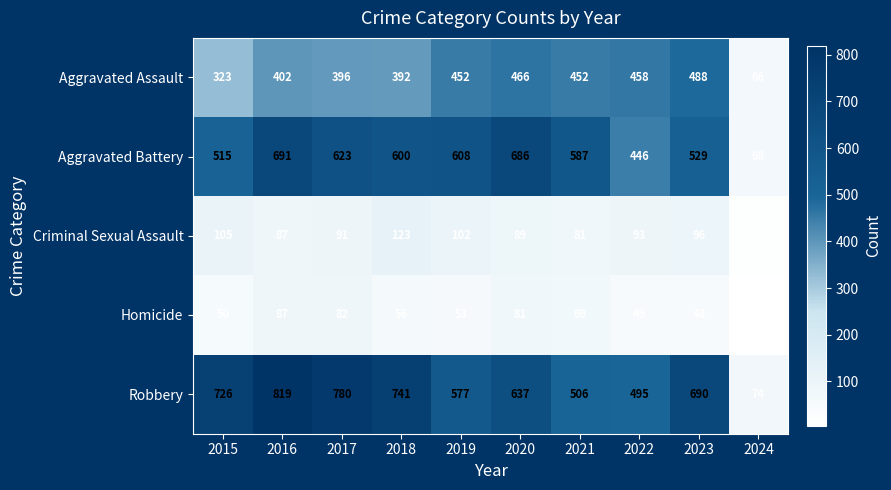

Which series has the largest total across all categories?

Robbery